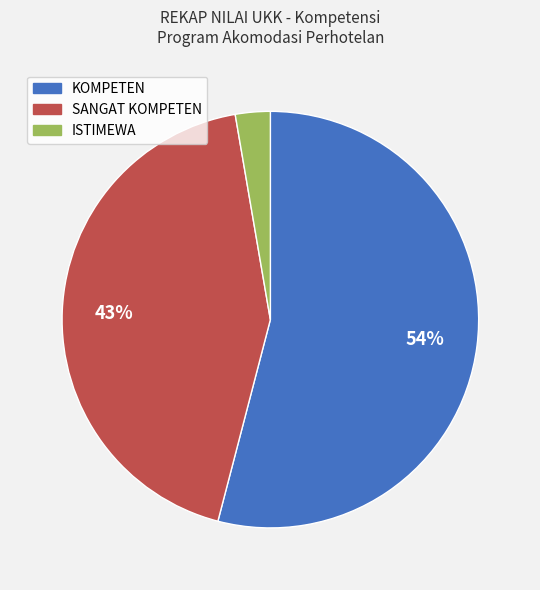

Between KOMPETEN and ISTIMEWA, which is larger?

KOMPETEN